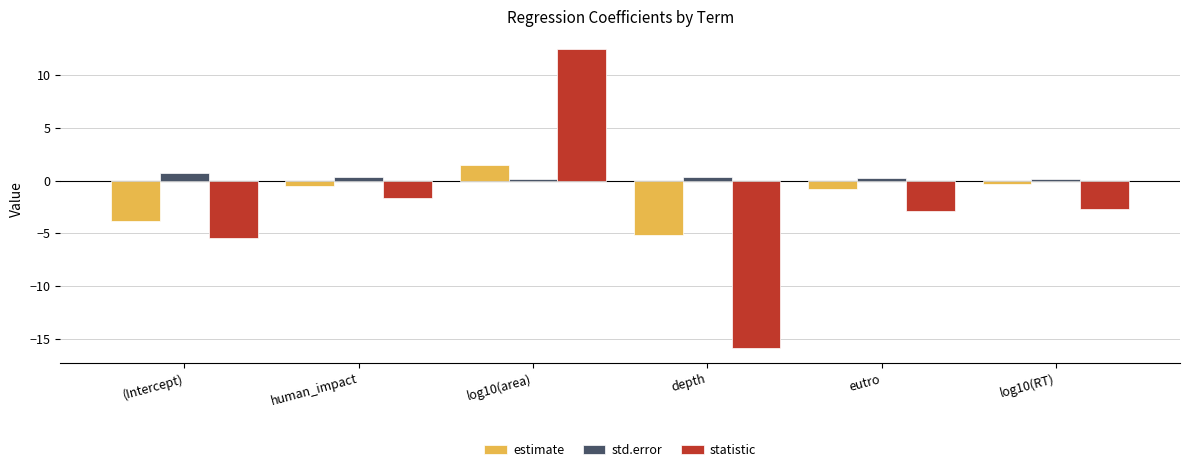

How many bars are there in total?

18